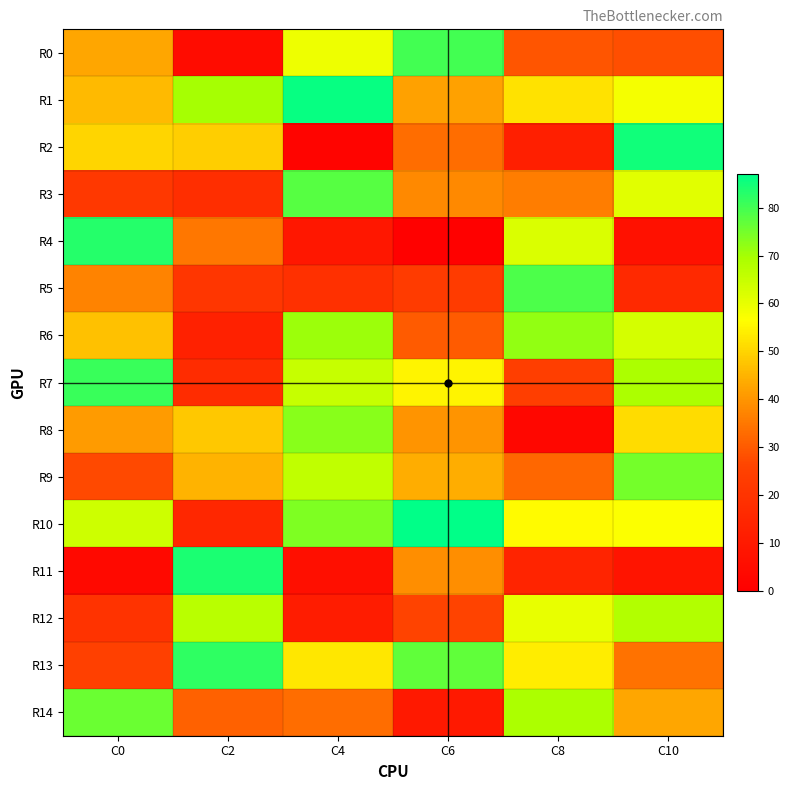

At C0, list the series in order from smallest to largest.

R11, R12, R3, R13, R9, R5, R8, R0, R1, R6, R2, R10, R14, R7, R4